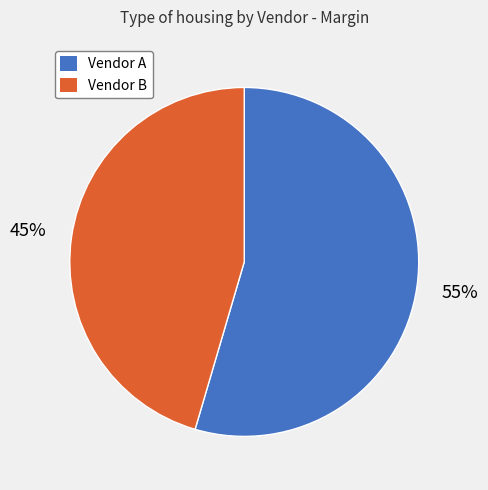

Count the number of slices in the pie.

2